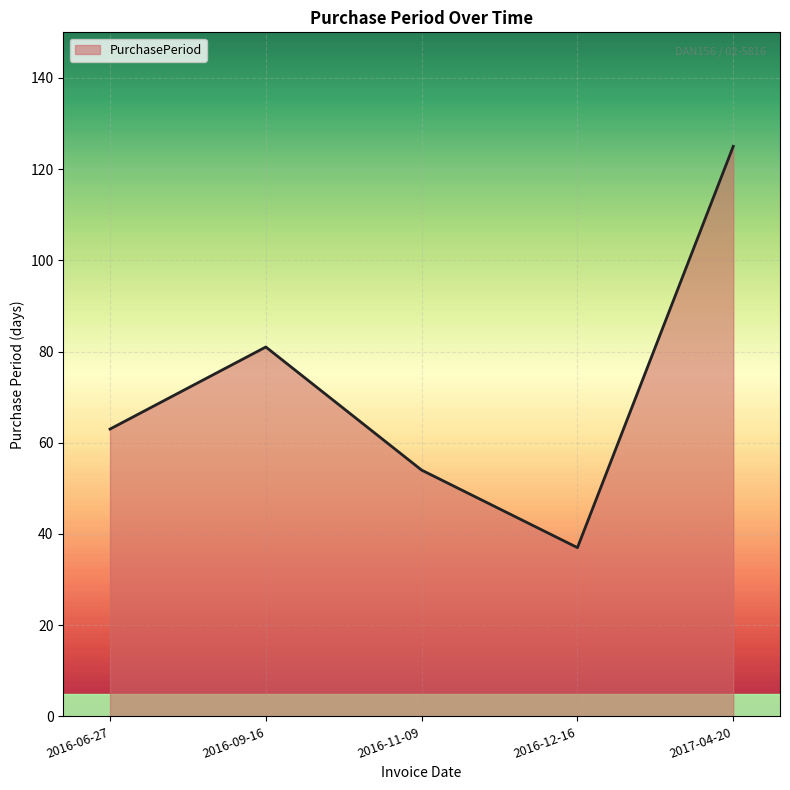

What is the change in value from 2016-06-27 to 2016-09-16?

+18